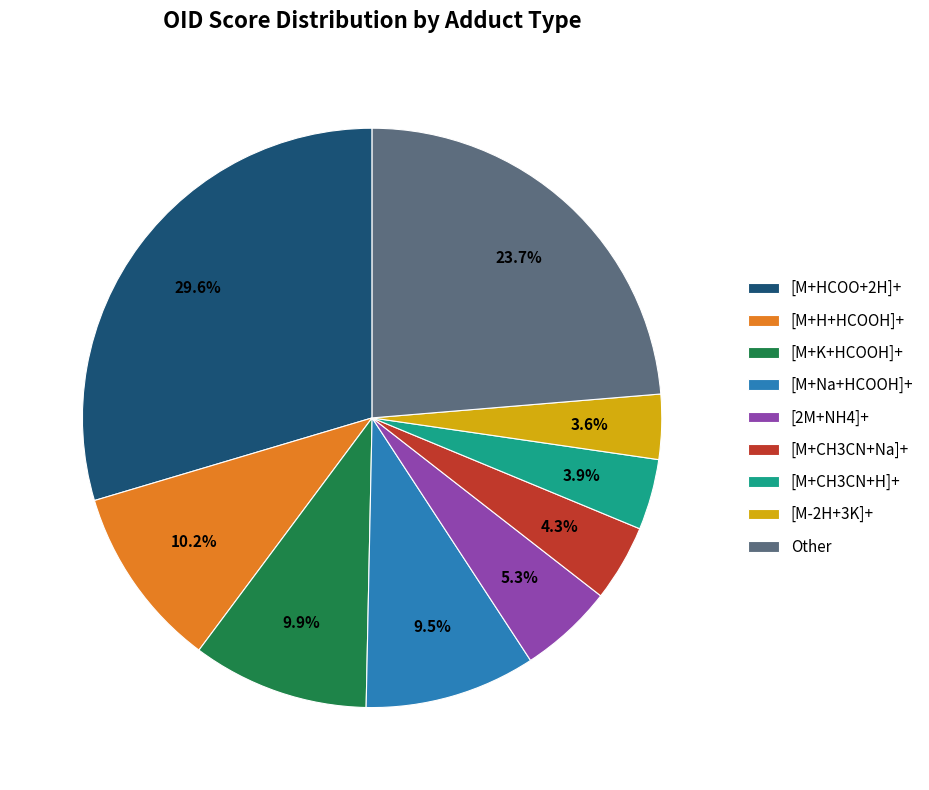

Does any single category account for the majority?

No